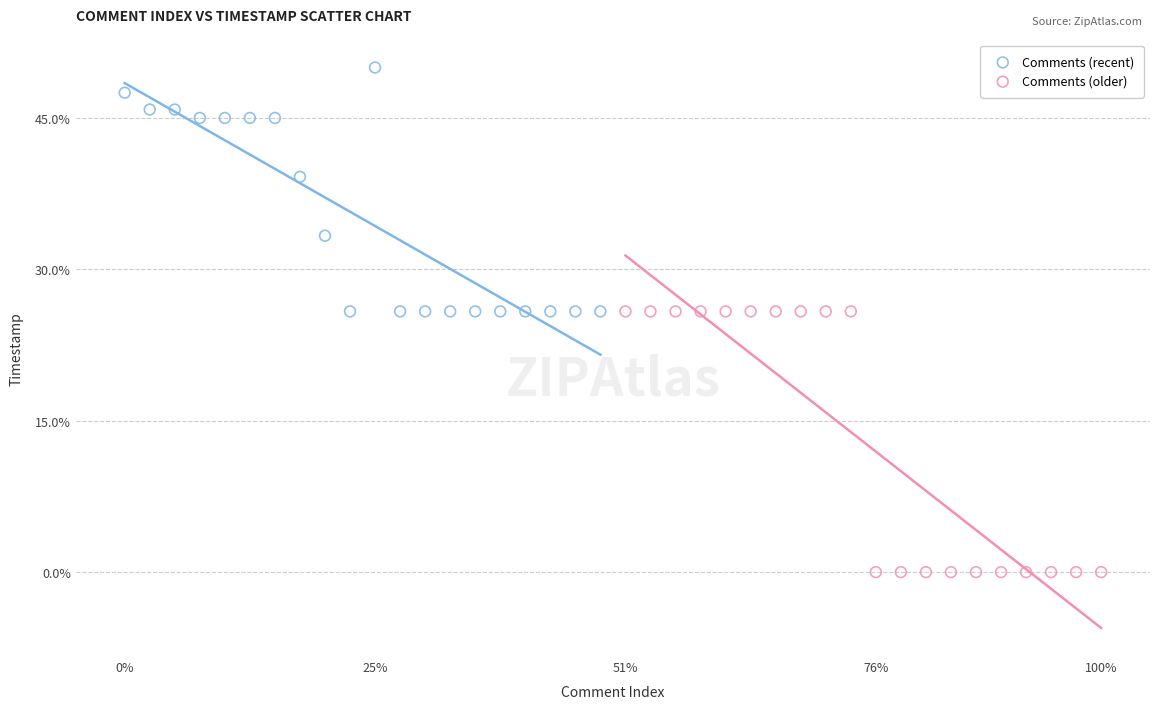

What are all the series names shown in the legend?

Comments (recent), Comments (older)